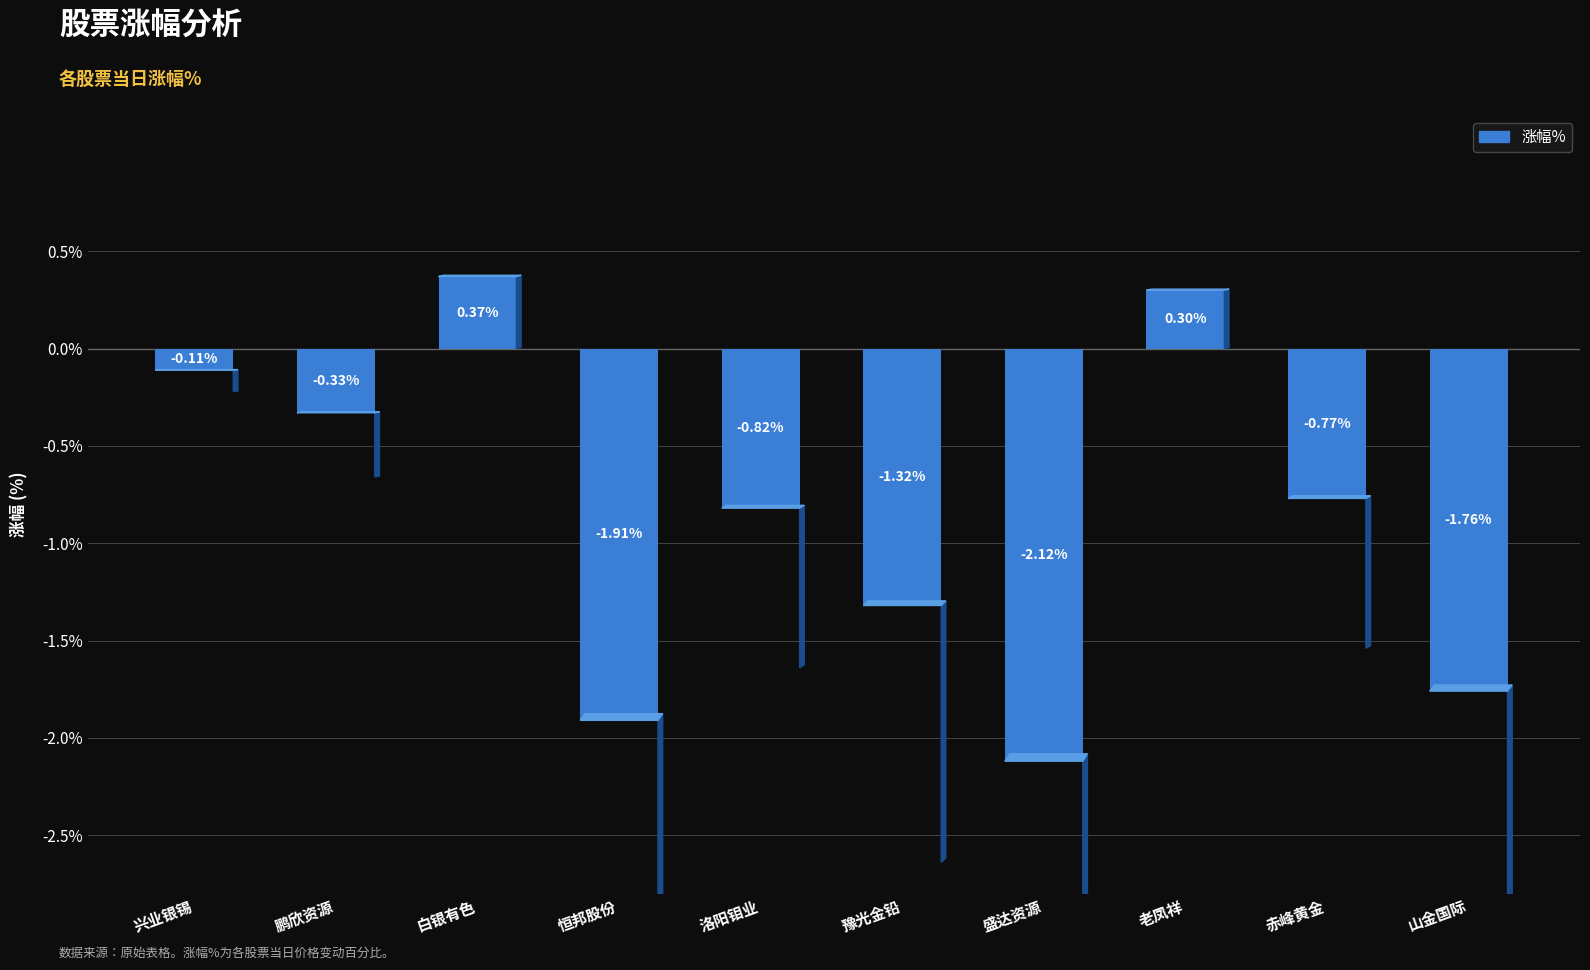

What is the label of the 7th bar from the right?

恒邦股份